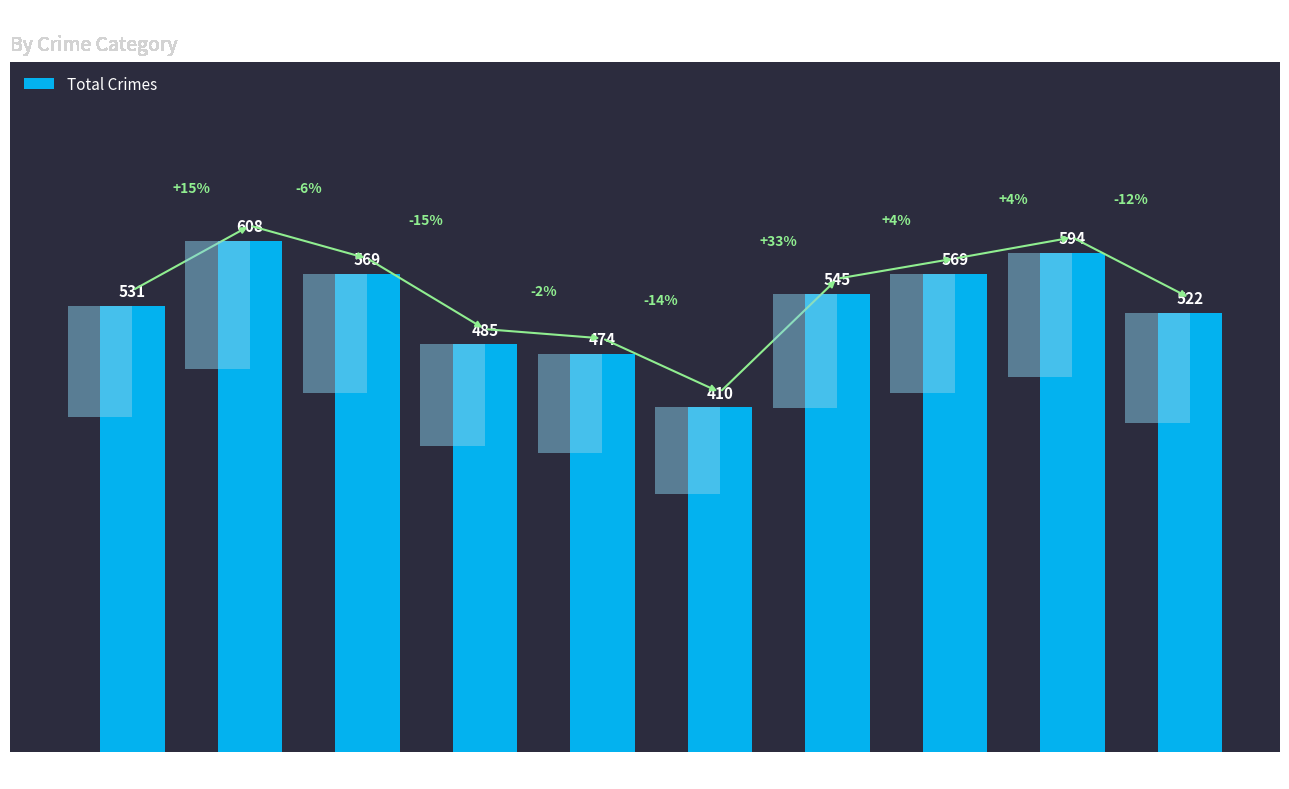

List the labels in order of value, largest first.

2016, 2023, 2017, 2022, 2021, 2015, 2024, 2018, 2019, 2020